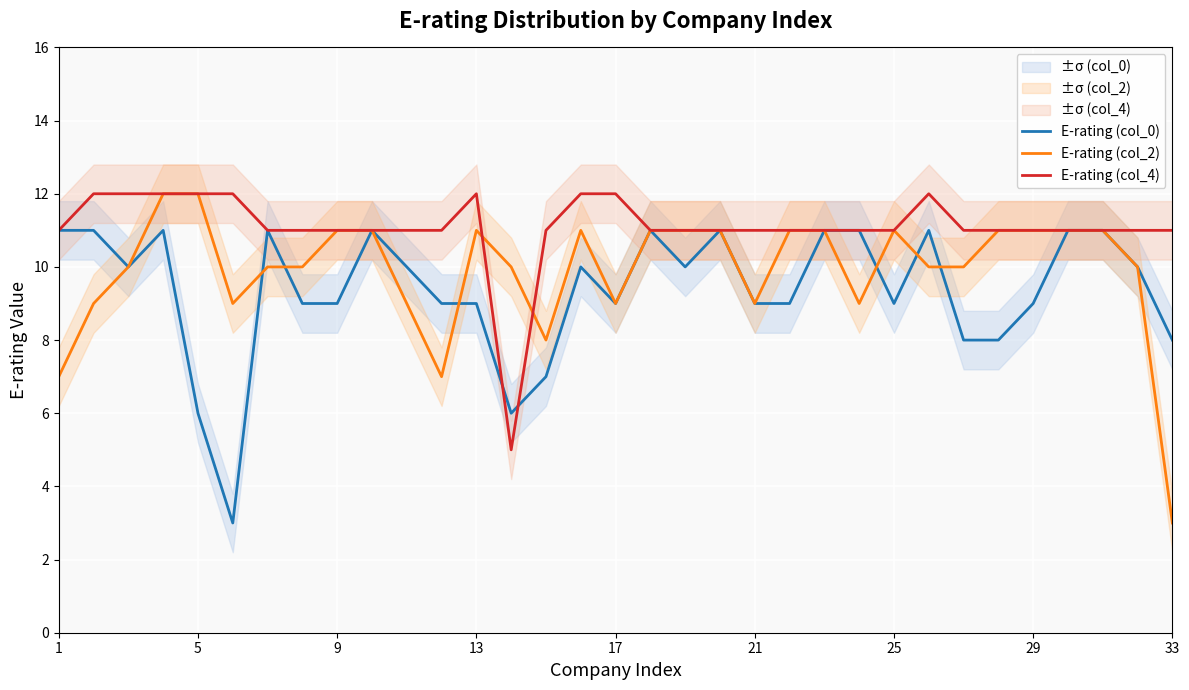

The E-rating (col_4) series shows 12 at 17. True or false?

True